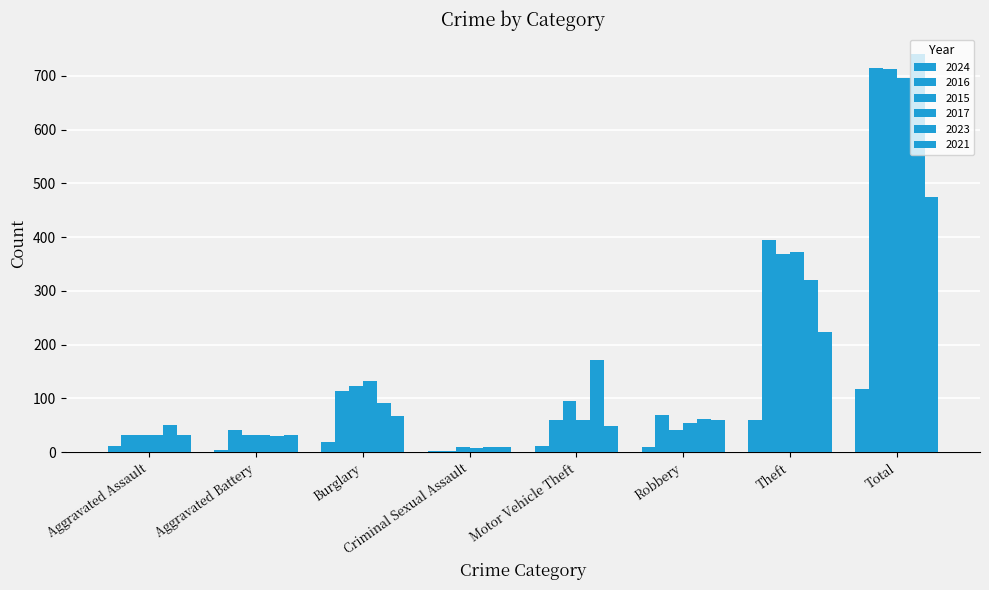

At which label is 2016 closest to 358?

Theft